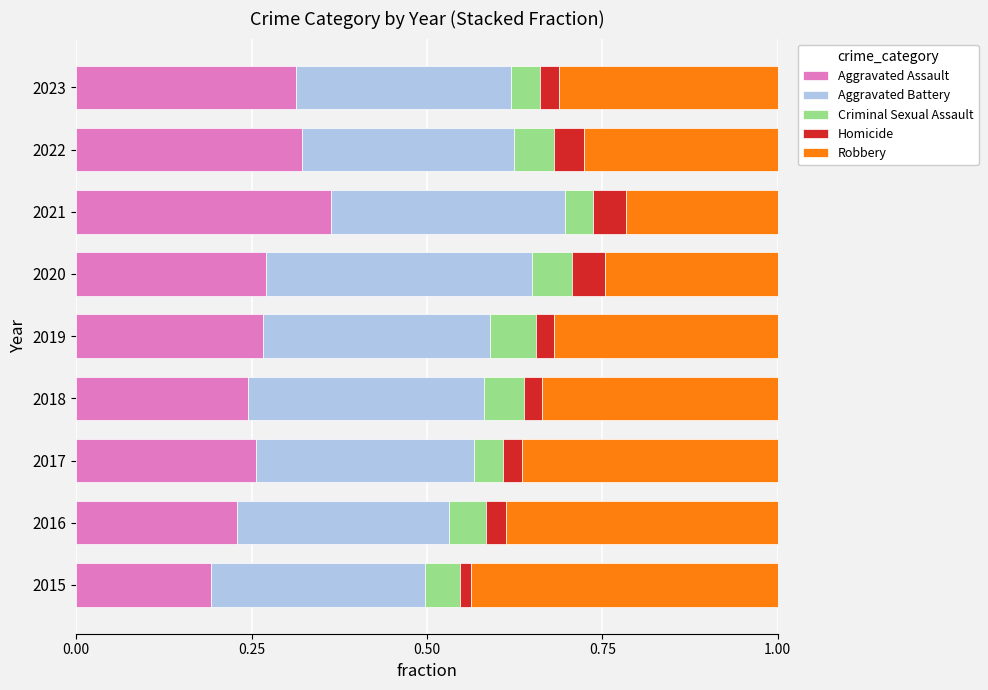

What is the total value across all series at 2016?

1.0